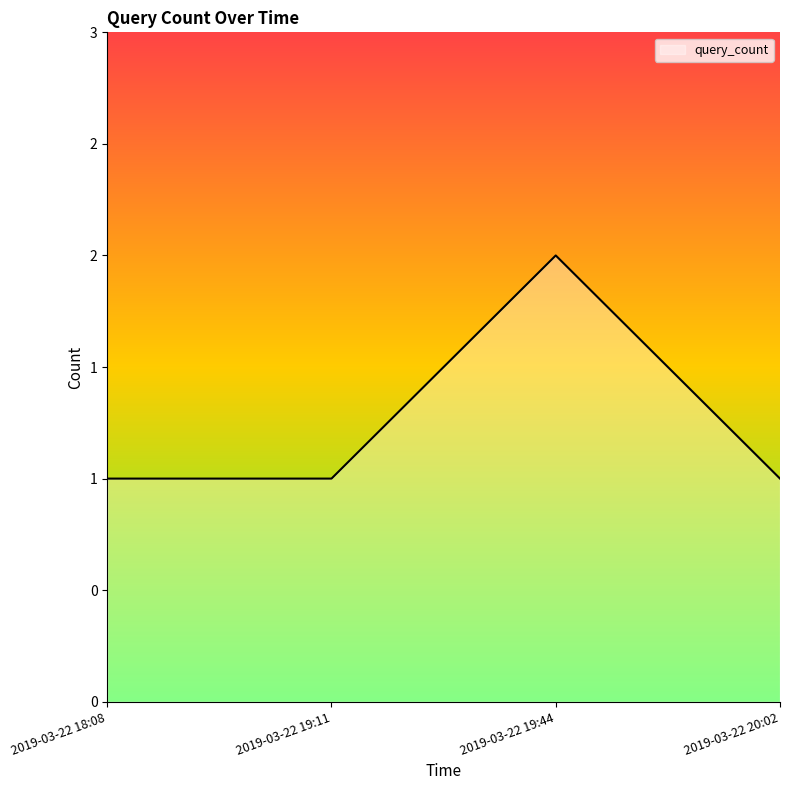

List the labels in order of value, largest first.

2019-03-22 19:44, 2019-03-22 18:08, 2019-03-22 19:11, 2019-03-22 20:02